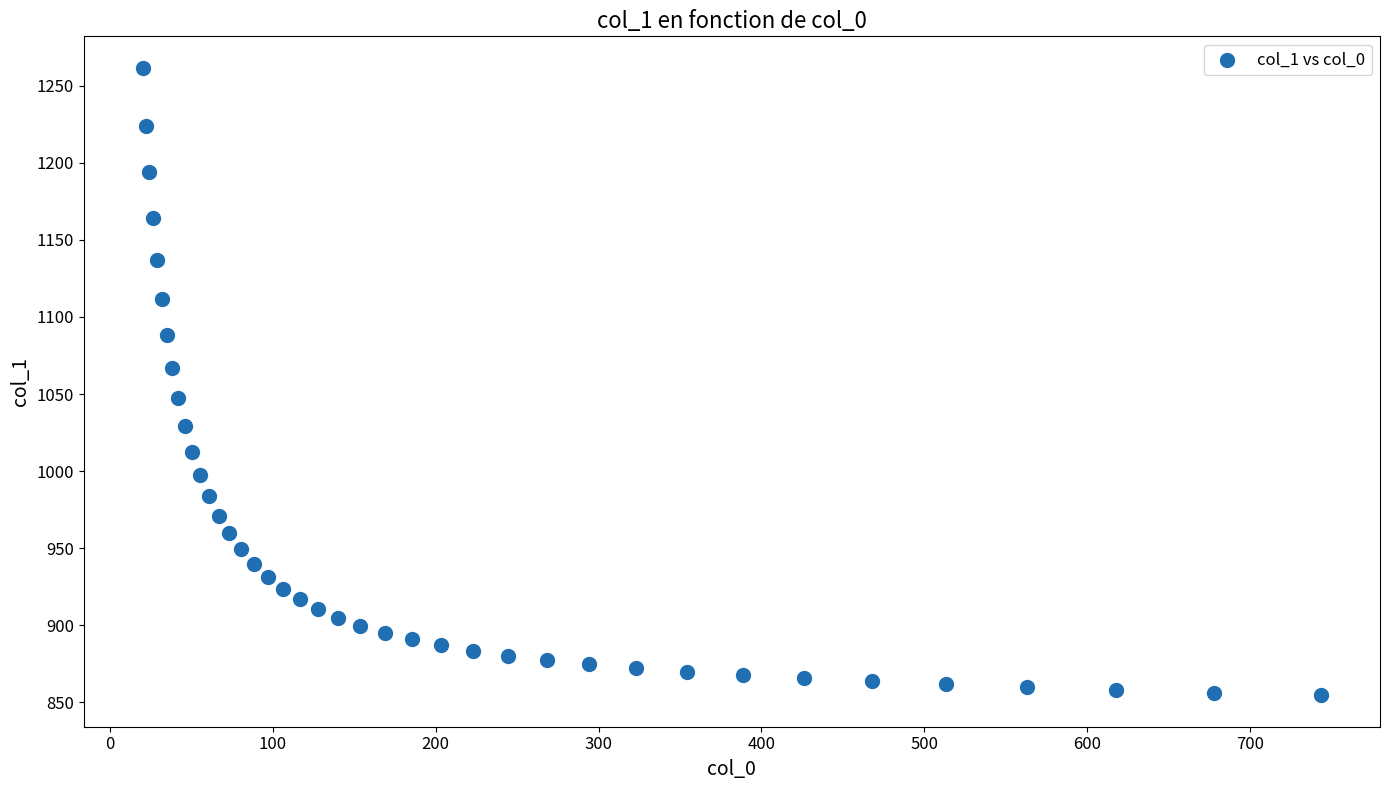

What is the range of X values (max minus min)?

723.9